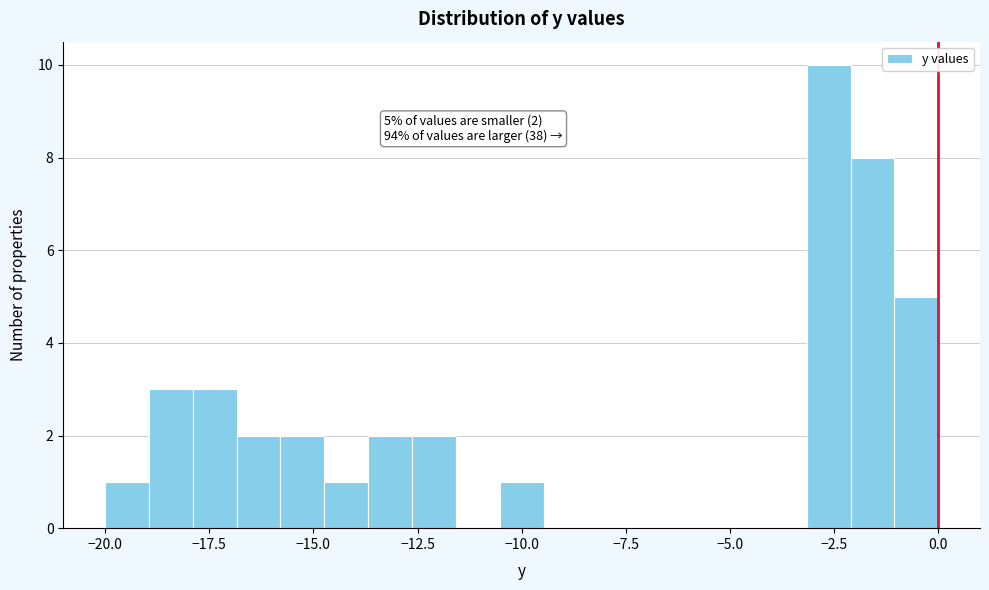

Read against the x-axis, roughly where is the centre of the tallest bar?

-2.5